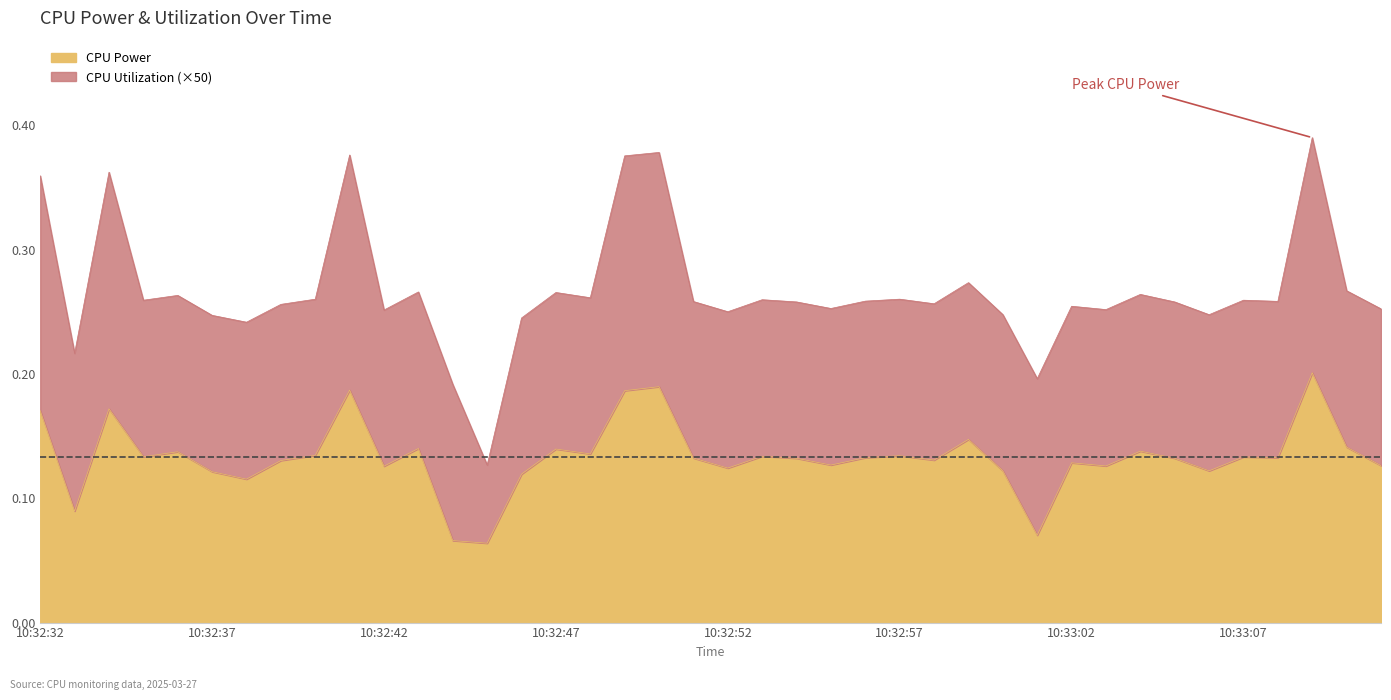

True or false: the data has more than 1 interior local peaks.

True